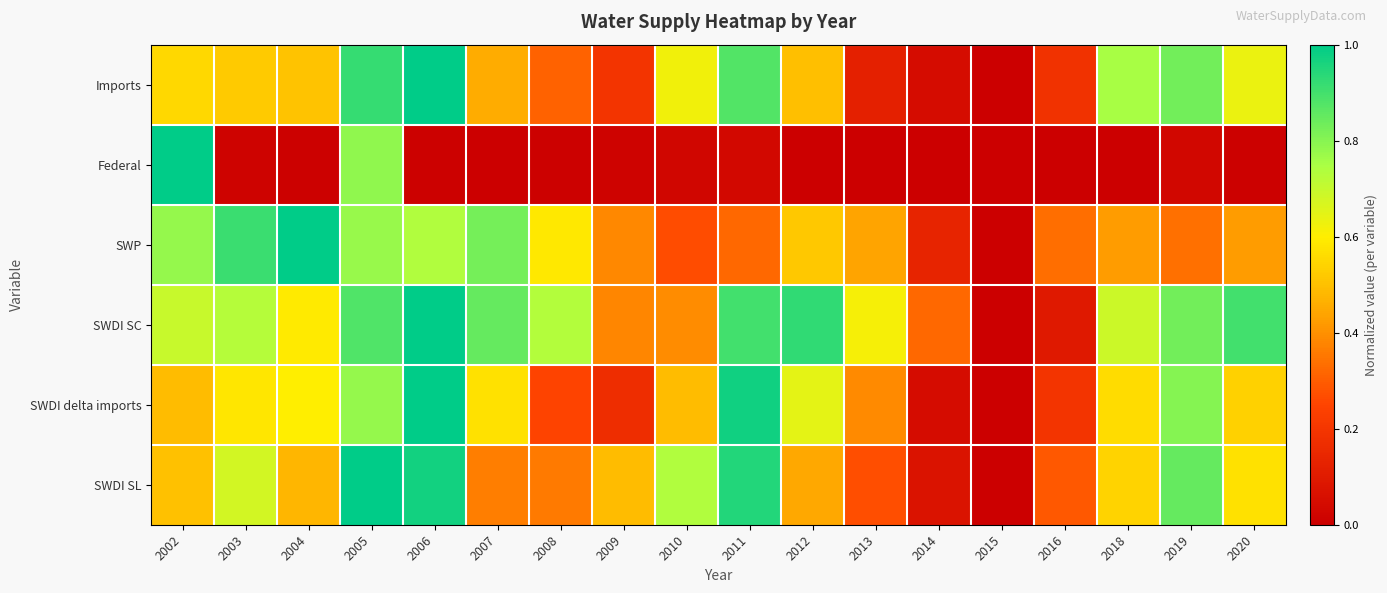

Which series has the widest spread of values?

Imports